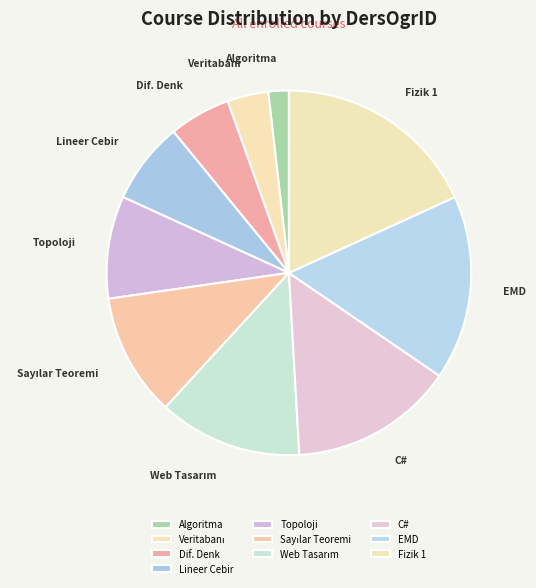

Is there a majority slice in this chart?

No